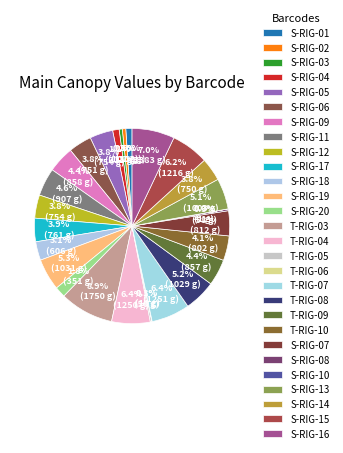

Approximately how many times larger is the value at T-RIG-03 compared to S-RIG-05?

2.3